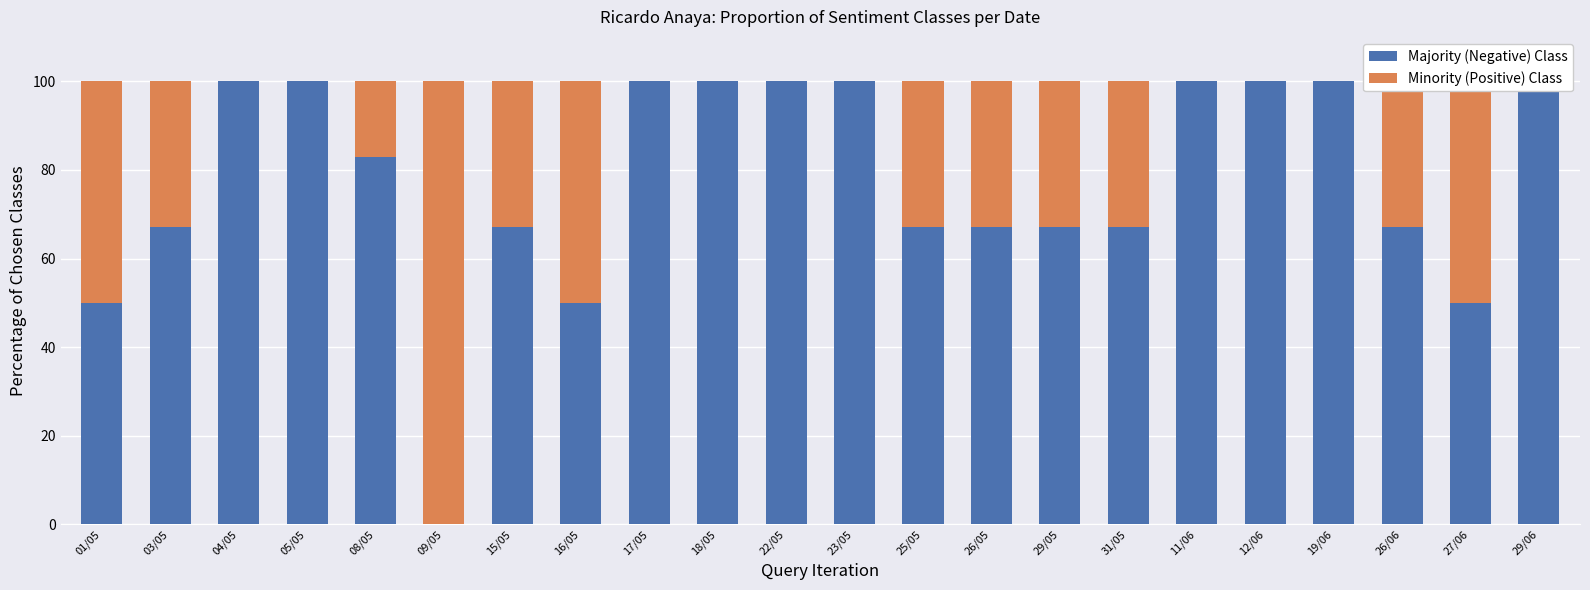

Reading left to right, transcribe all the data shown in this chart.

Majority (Negative) Class: 50	67	100	100	83	0	67	50	100	100	100	100	67	67	67	67	100	100	100	67	50	100
Minority (Positive) Class: 50	33	0	0	17	100	33	50	0	0	0	0	33	33	33	33	0	0	0	33	50	0